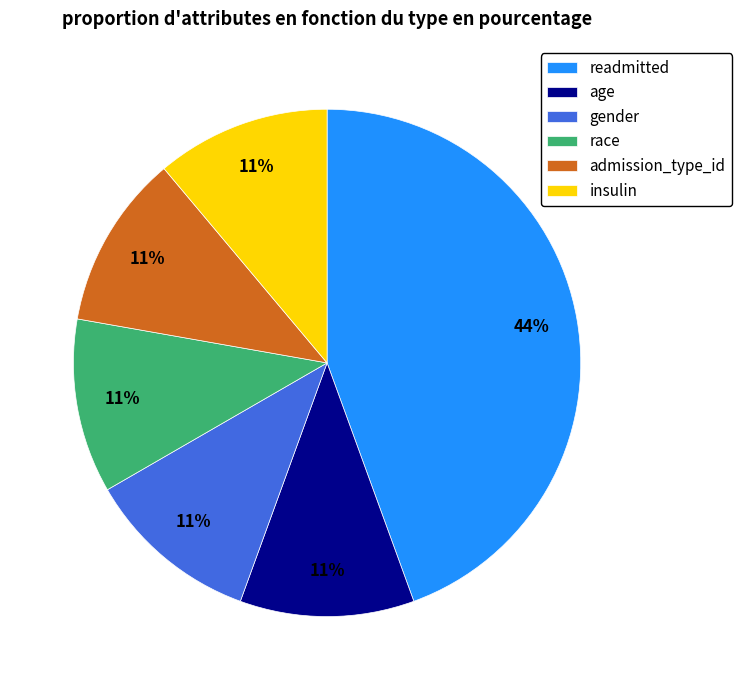

What is the ratio of the value at insulin to the value at admission_type_id?

1.0